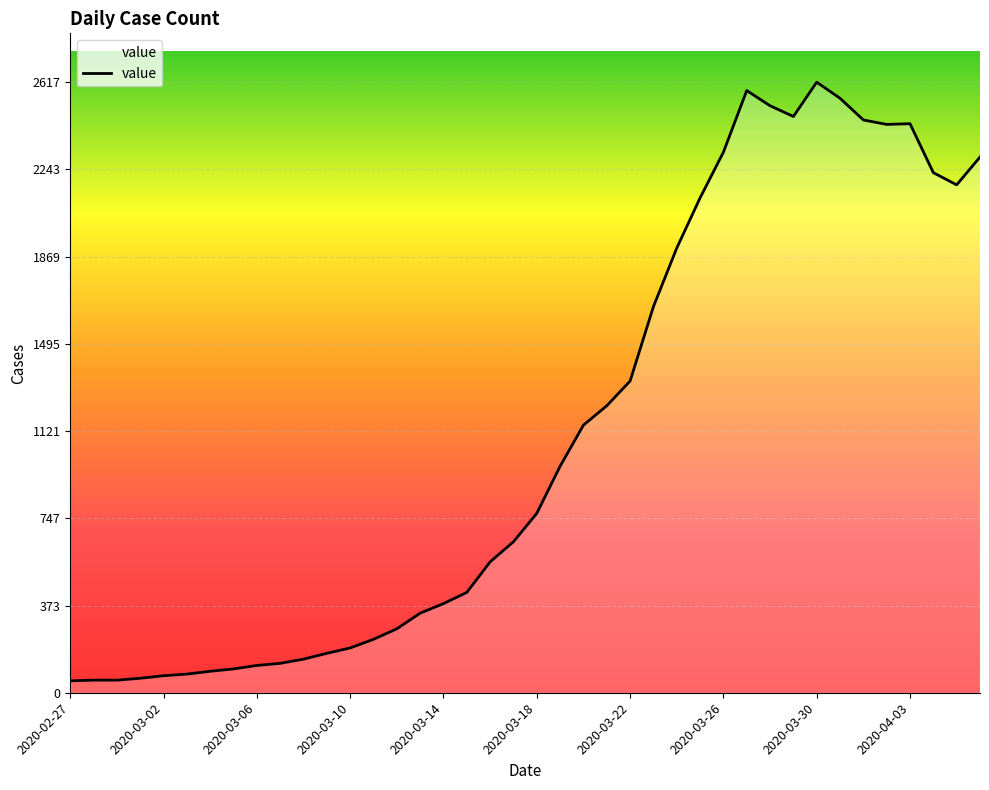

How many lines are shown in the chart?

1